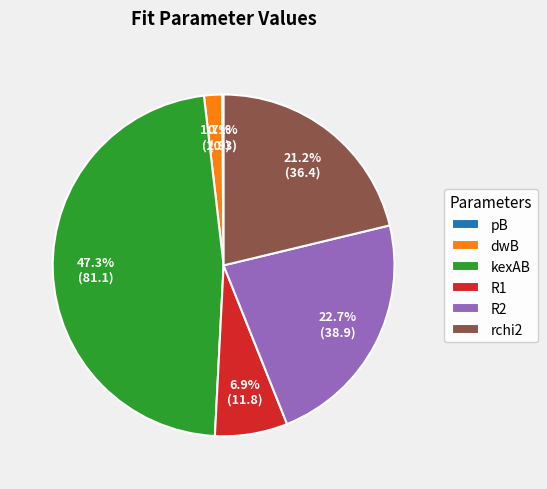

To the nearest percent, what is the combined percentage of R1 and rchi2?

28%